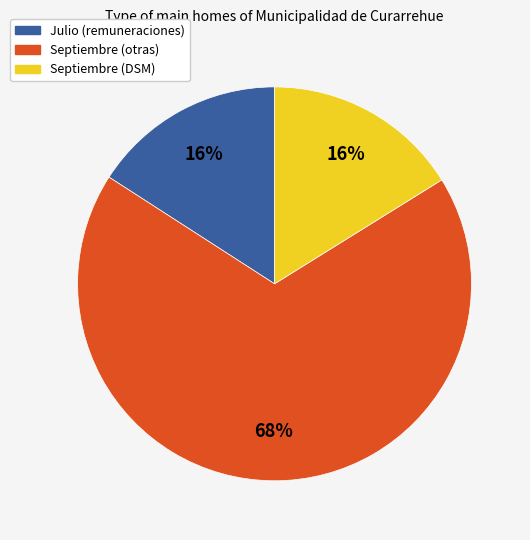

Which slice is the largest?

Septiembre (otras)